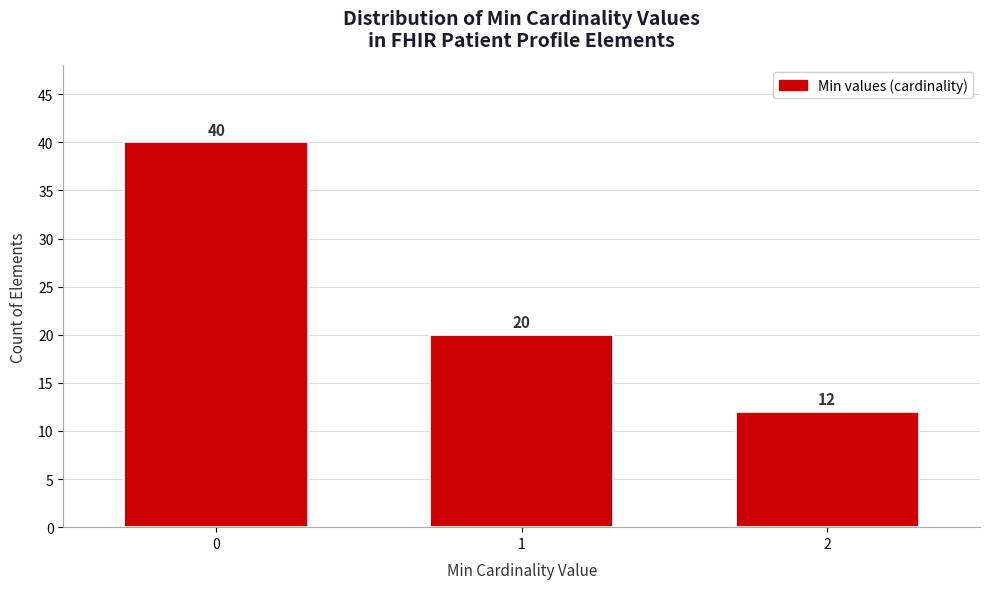

Reading left to right, list all the values displayed in this chart.

0=40	1=20	2=12